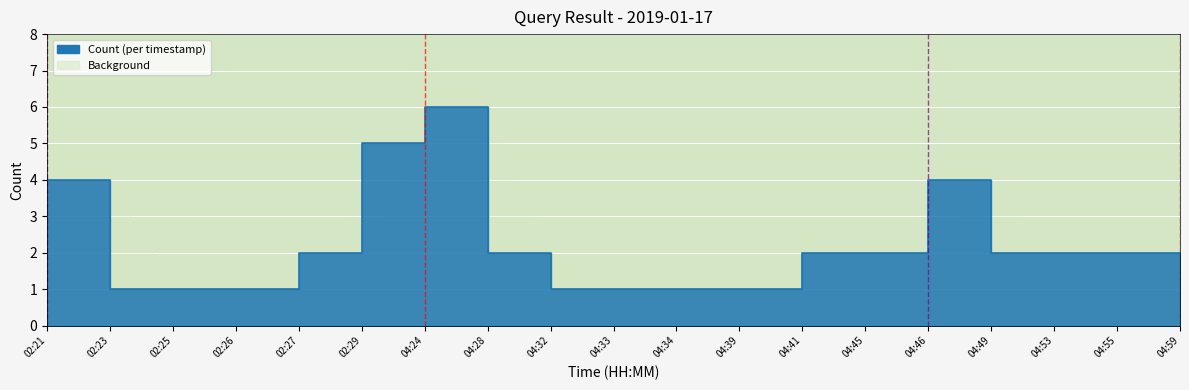

Is it true that the value at 02:29 is 2?

True